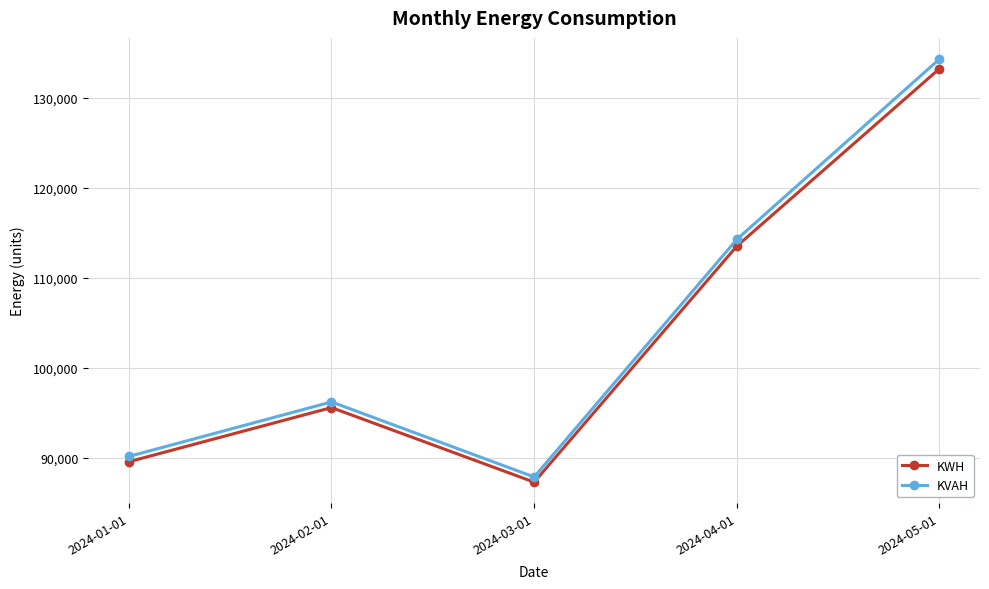

At which category is the sum across all series the highest?

2024-05-01